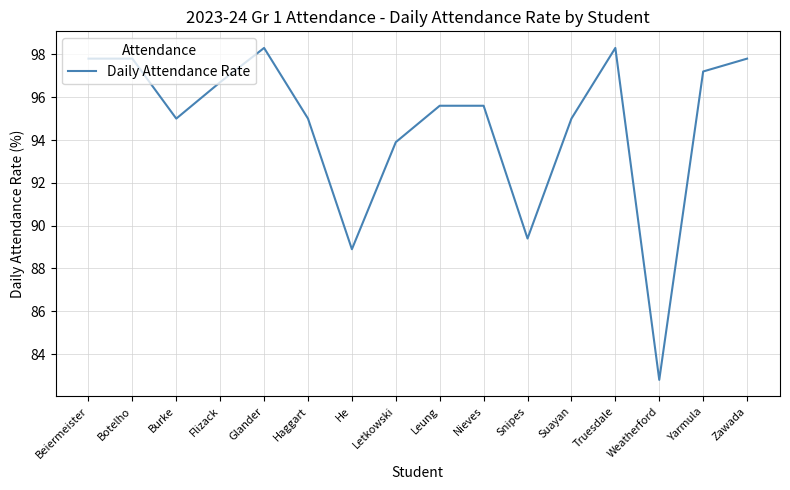

What is the maximum value shown in the chart?

98.3